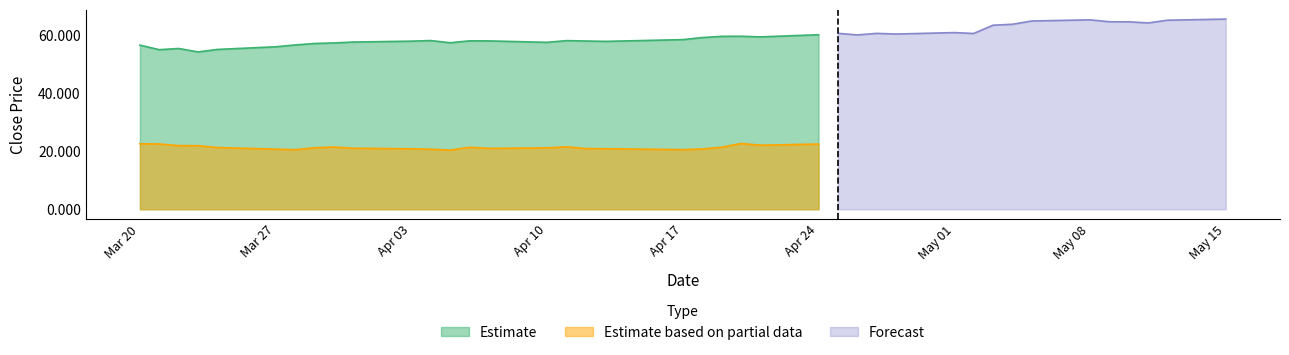

True or false: Estimate and Estimate based on partial data intersect in this chart.

False